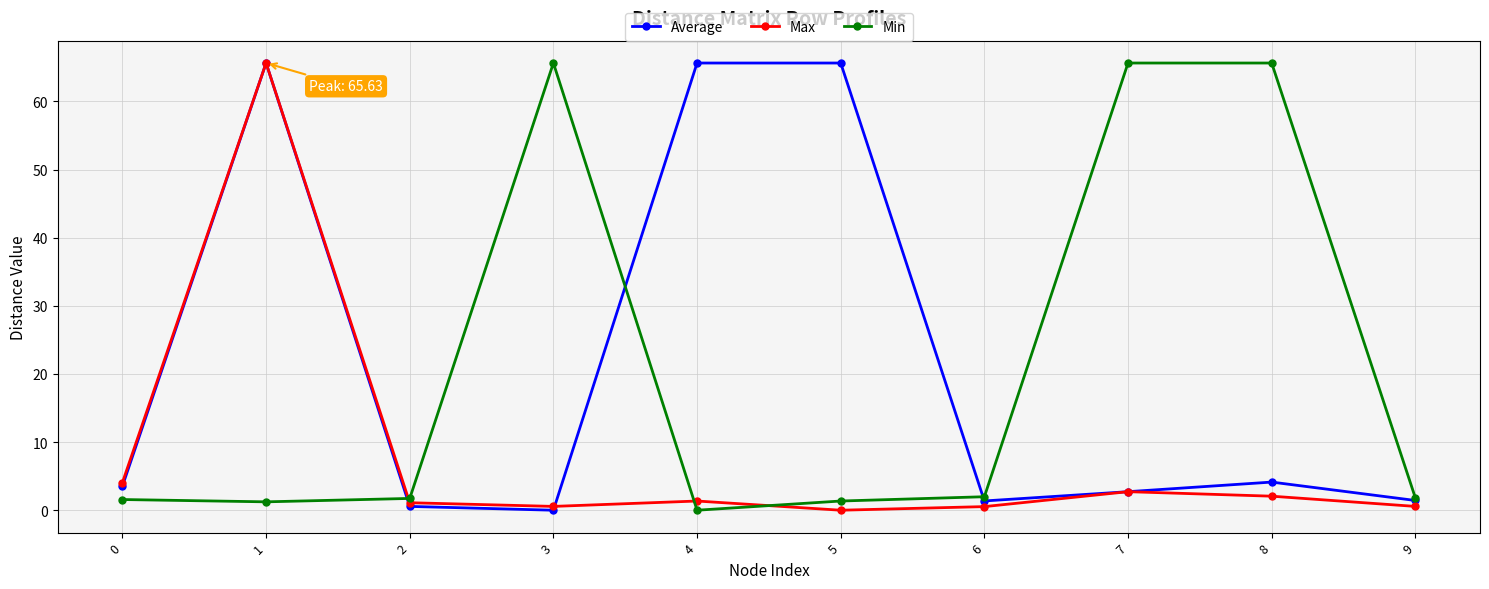

What is the difference between the Average values at 4 and 9?

64.2